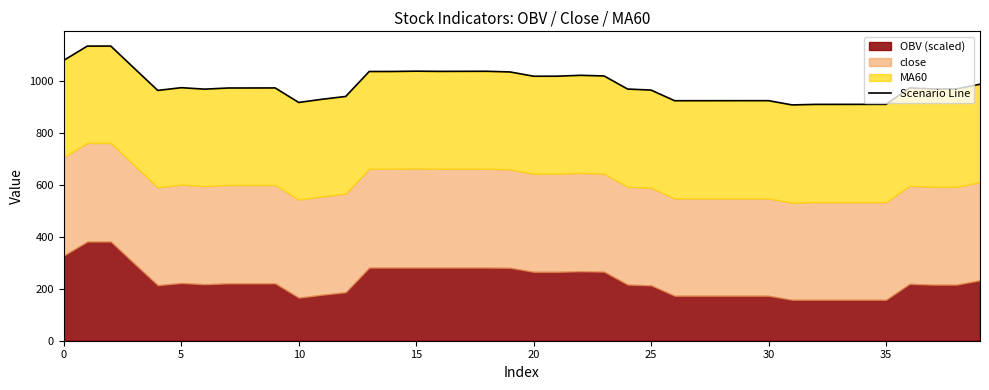

Which label corresponds to the smallest value in the chart?

31